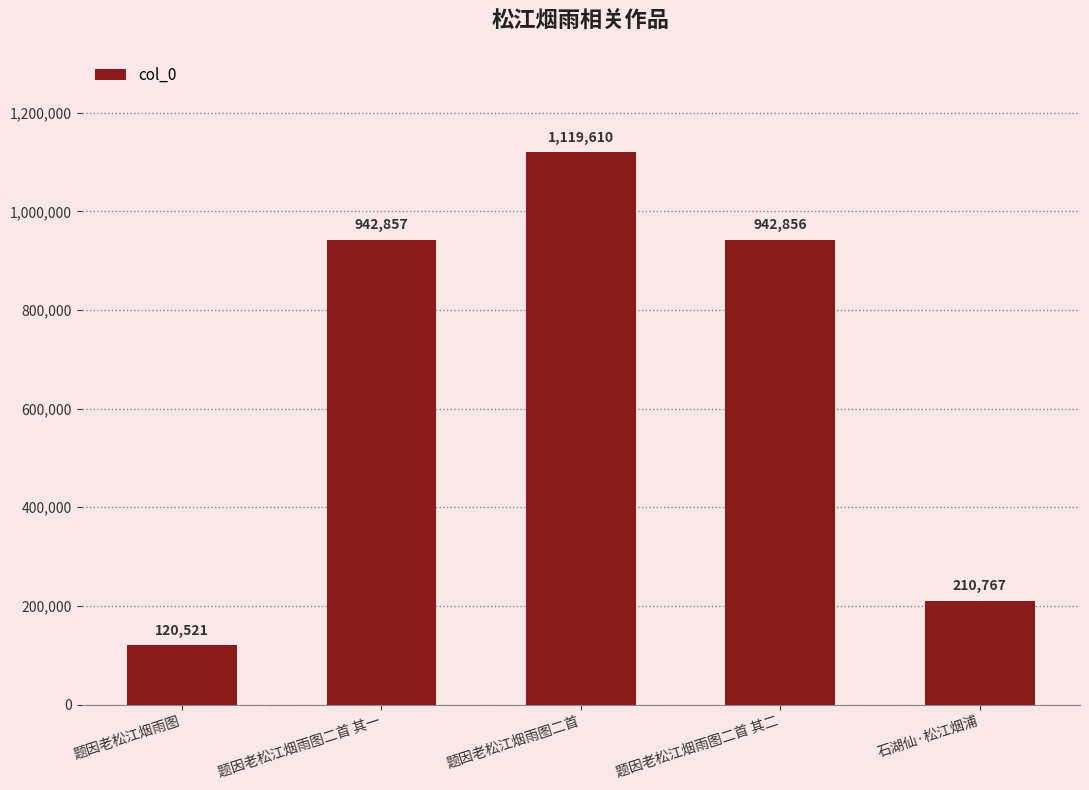

What is the label of the 3rd bar from the right?

题因老松江烟雨图二首